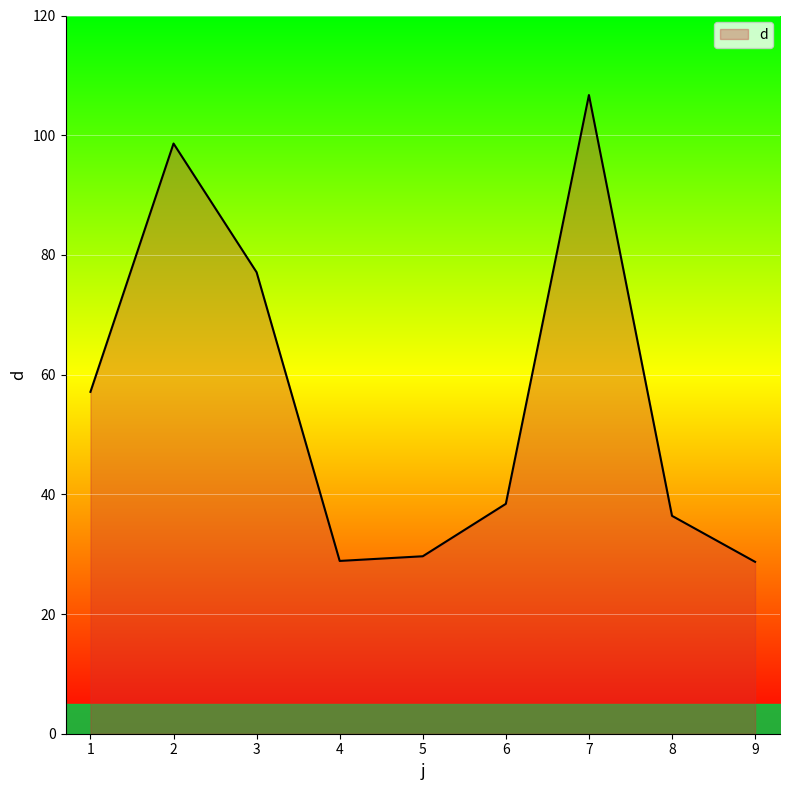

Between 4 and 8, which is larger?

8